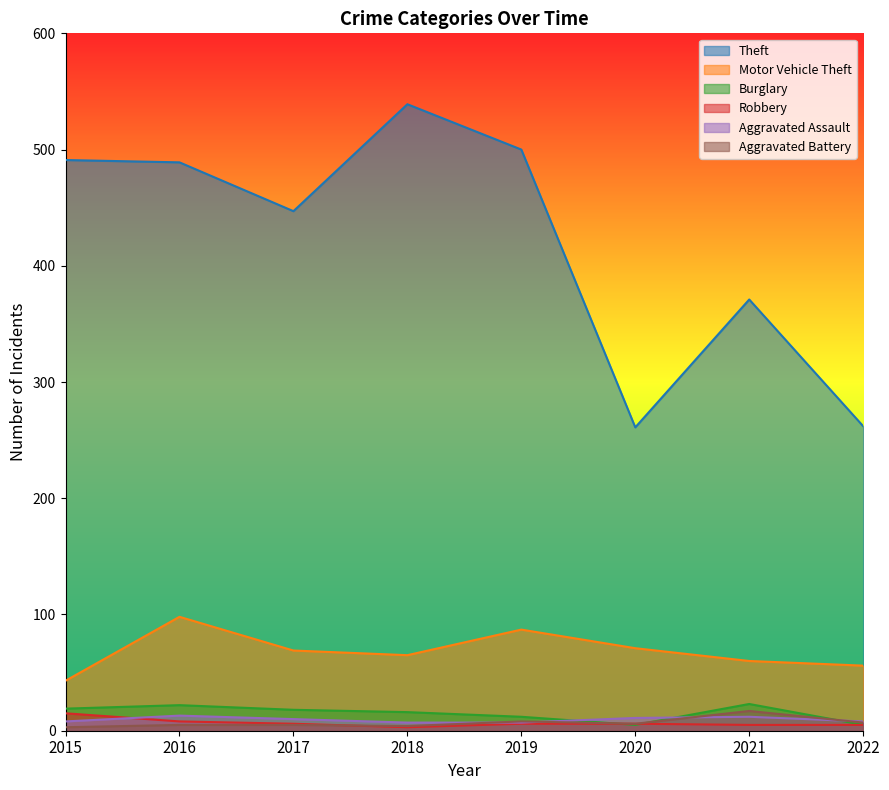

What is the sum of the Burglary values at 2020 and 2019?

17